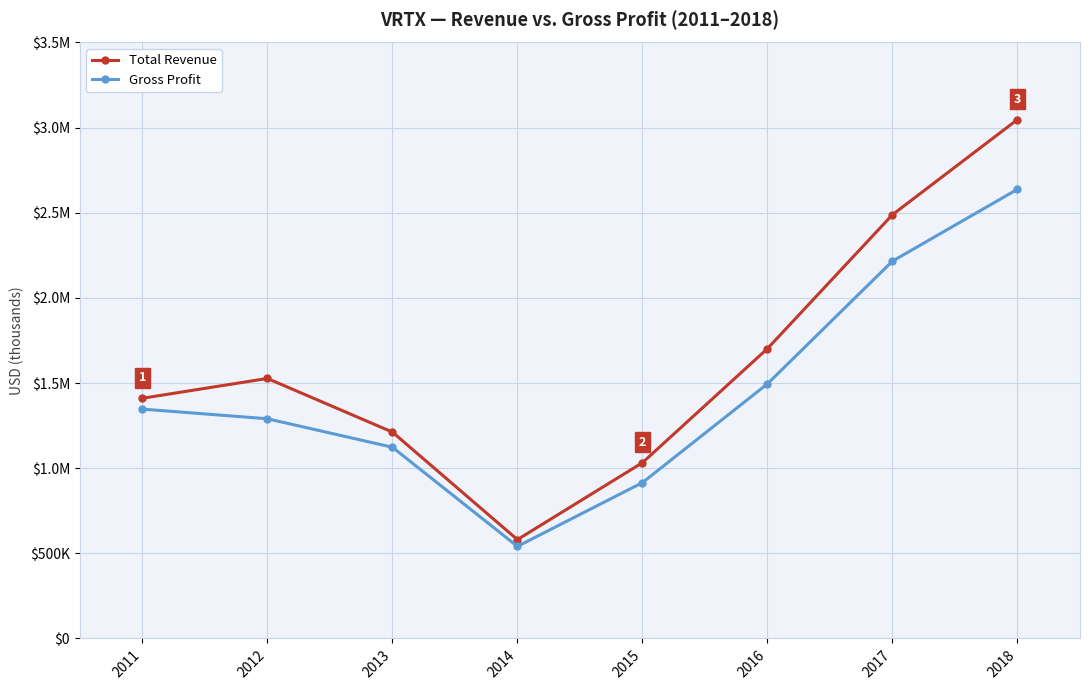

Where is the first local minimum for Gross Profit?

2014